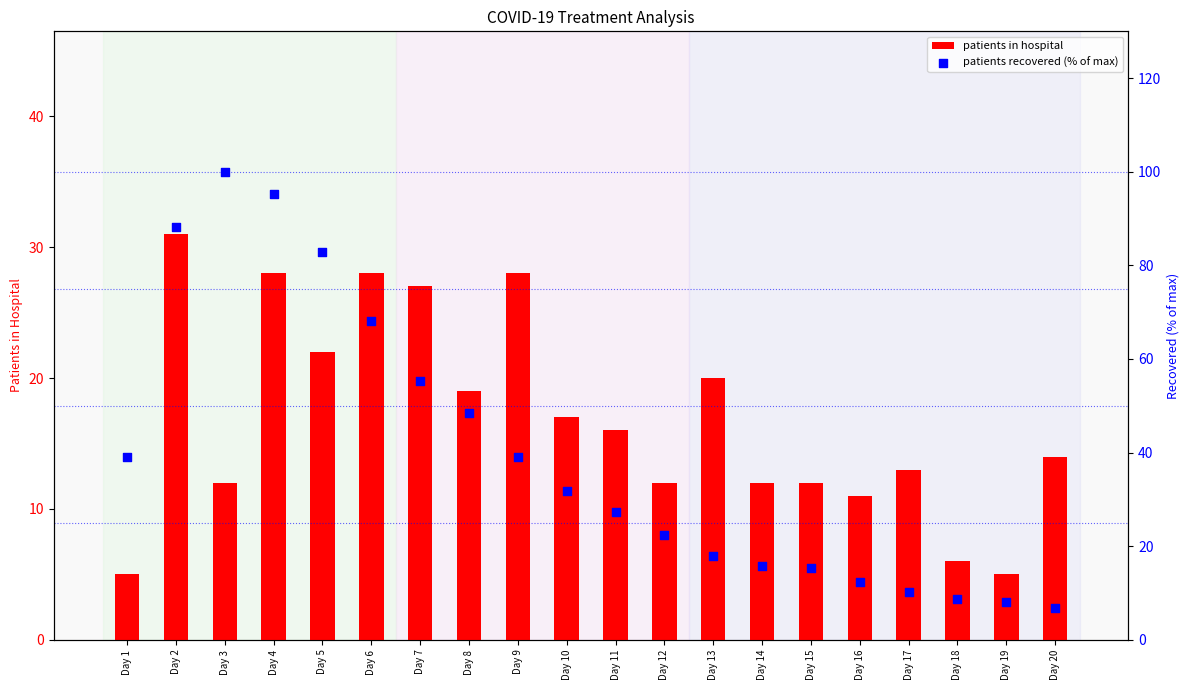

Which series reaches the minimum Y coordinate?

patients in hospital